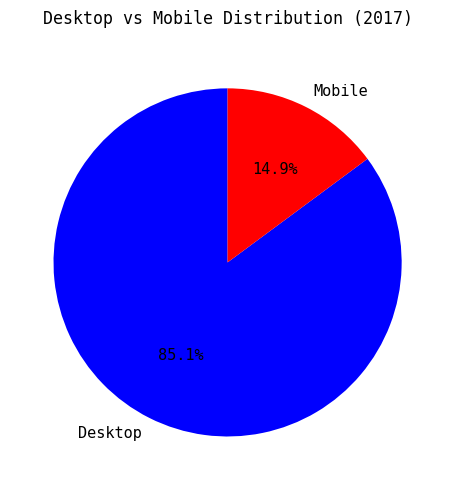

To the nearest percent, what percentage of the pie is Desktop?

85%